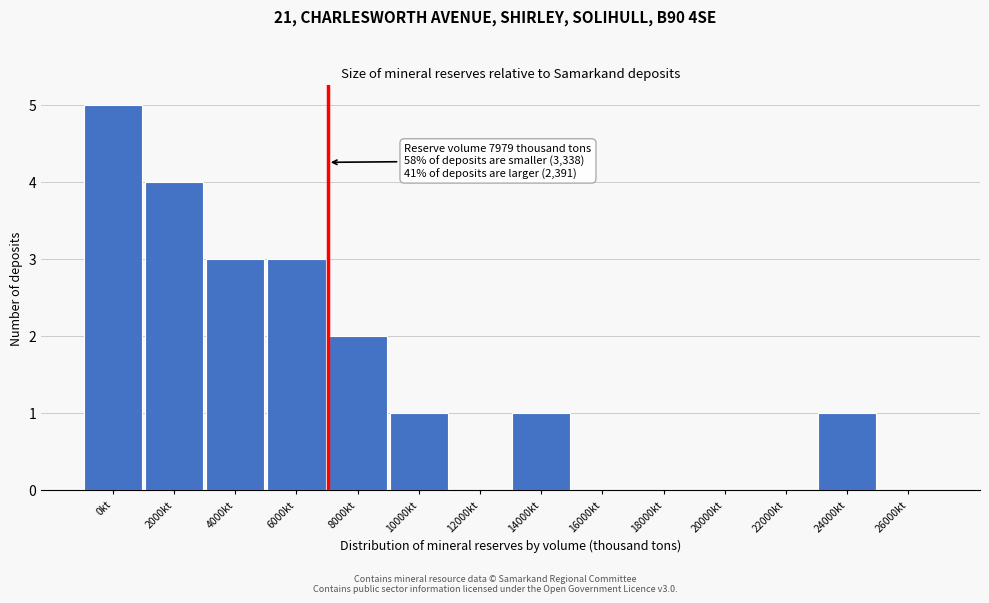

Reading left to right, transcribe all the data shown in this chart.

0kt=5	2000kt=4	4000kt=3	6000kt=3	8000kt=2	10000kt=1	12000kt=0	14000kt=1	16000kt=0	18000kt=0	20000kt=0	22000kt=0	24000kt=1	26000kt=0